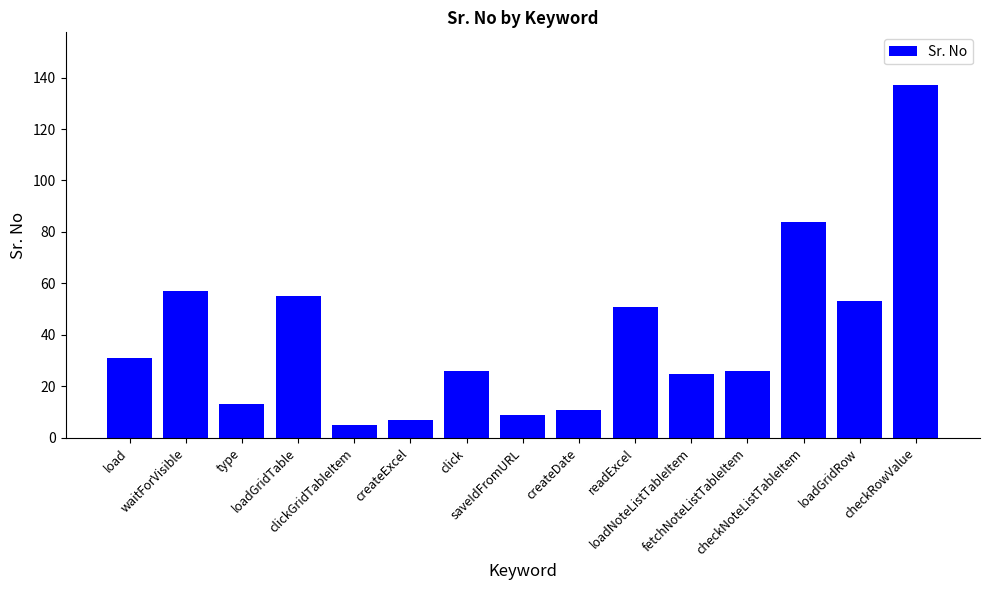

What is the value of the 11th bar from the left?

25